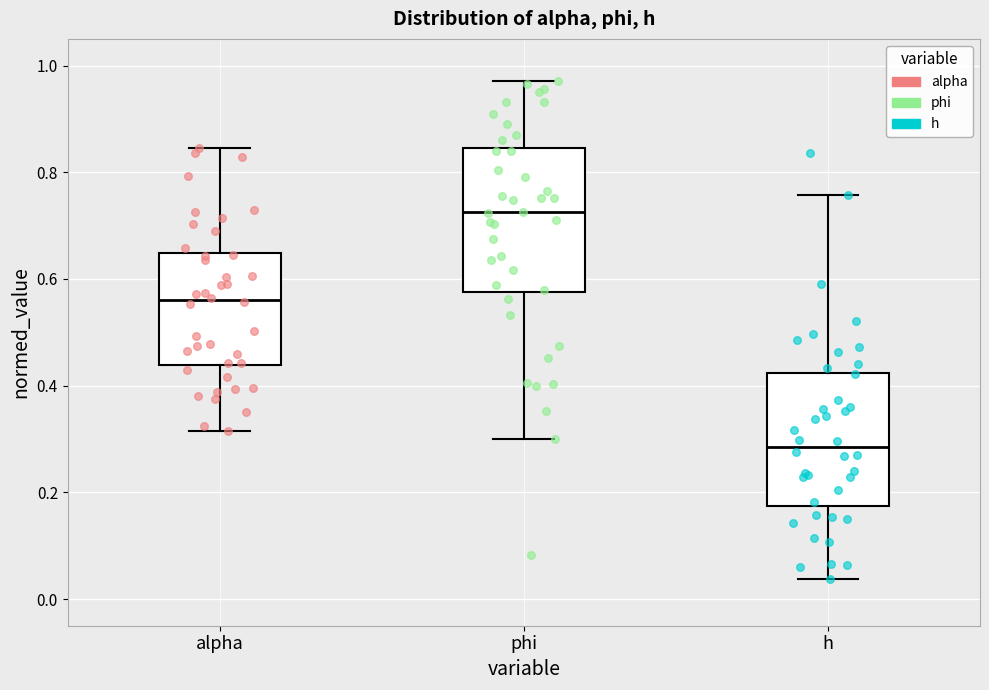

Reading left to right, transcribe this box plot: for each box, give where its median line is, the range the box spans, and where its two whiskers end, as read against the y-axis. The values are not printed on the chart, so give them approximately, as read against the axis.

alpha: median 0.56, box 0.44 to 0.64, whiskers 0.32 to 0.84
phi: median 0.72, box 0.58 to 0.84, whiskers 0.30 to 0.98
h: median 0.28, box 0.18 to 0.42, whiskers 0.04 to 0.76